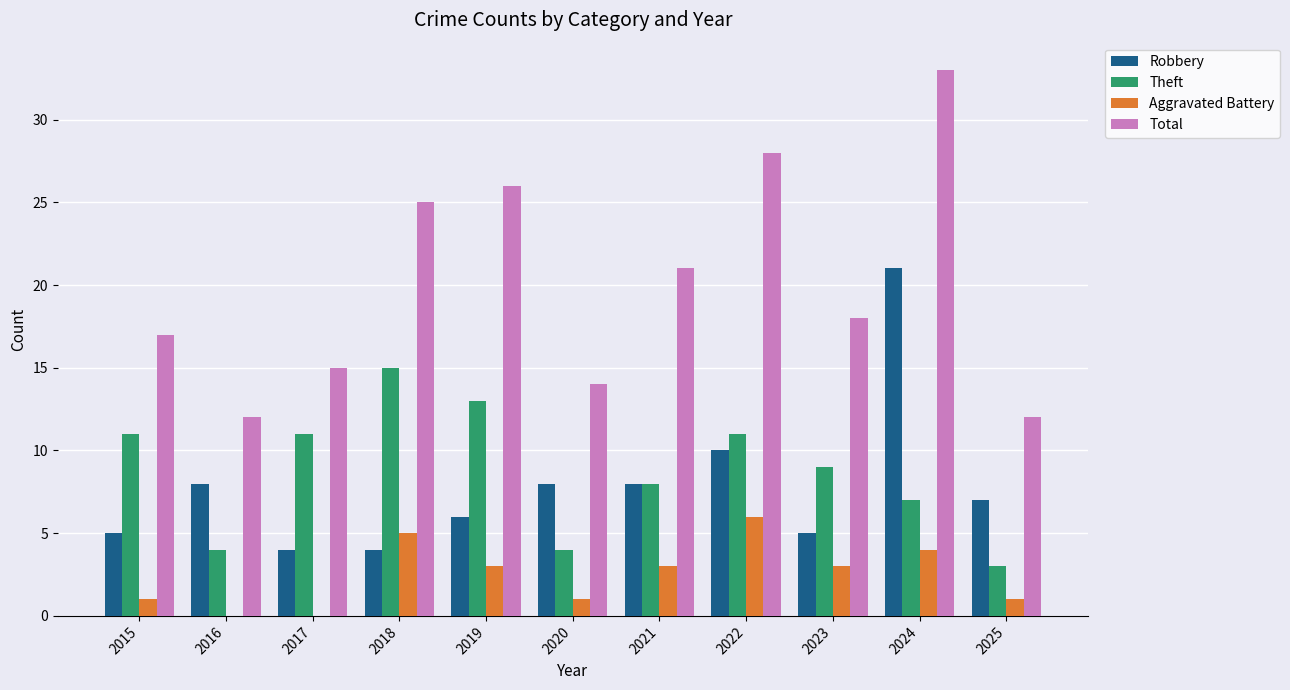

Which series has the largest total across all categories?

Total